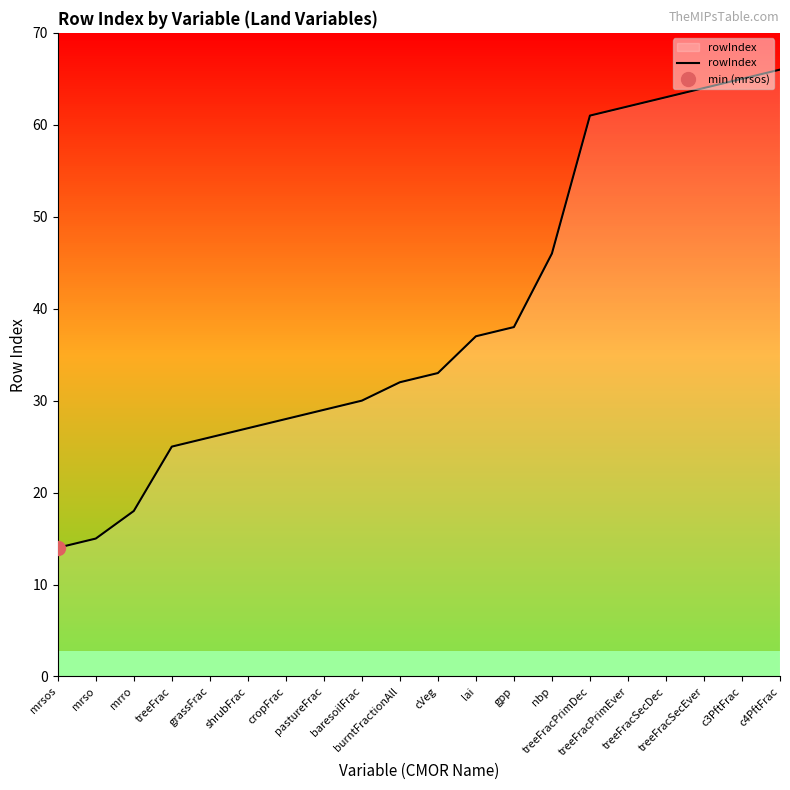

What is the difference between the maximum and minimum values?

52